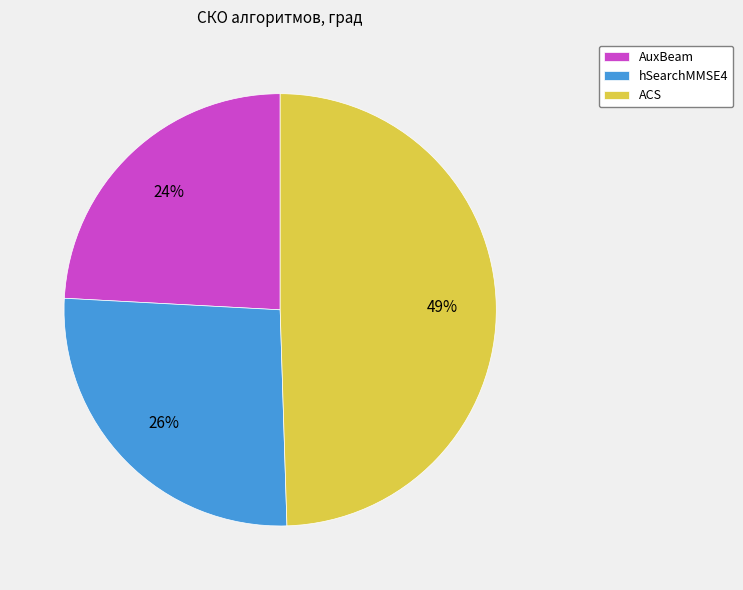

Is it true that AuxBeam is 32% of the pie?

False